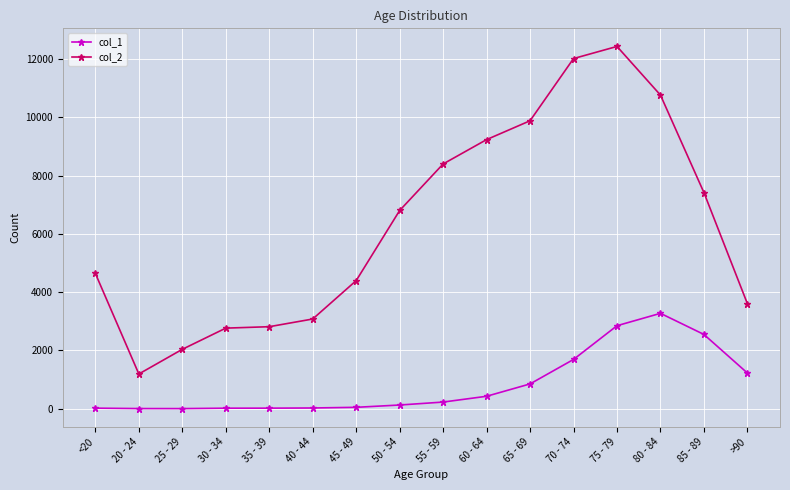

What is the total value across all series at 50 - 54?

6929